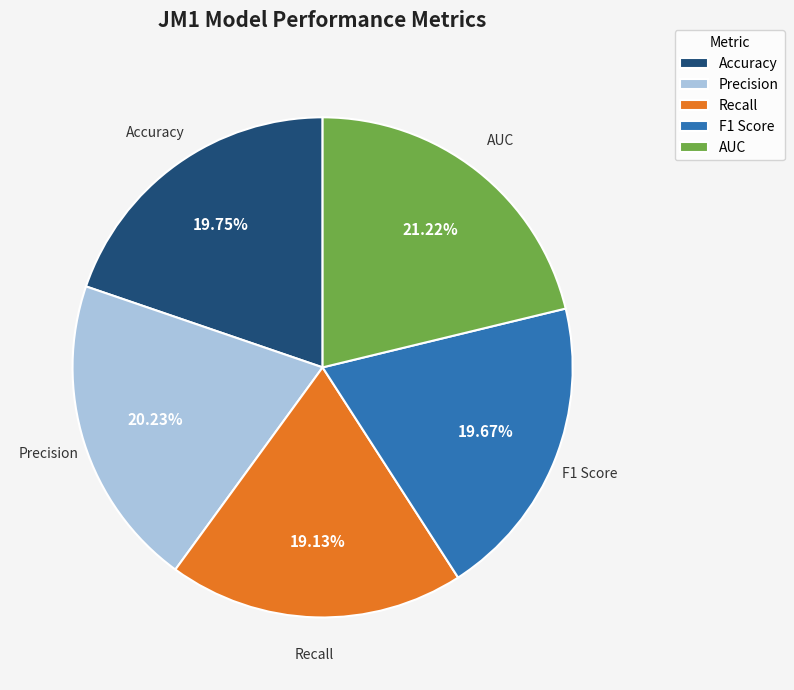

Is F1 Score the majority of the pie?

No